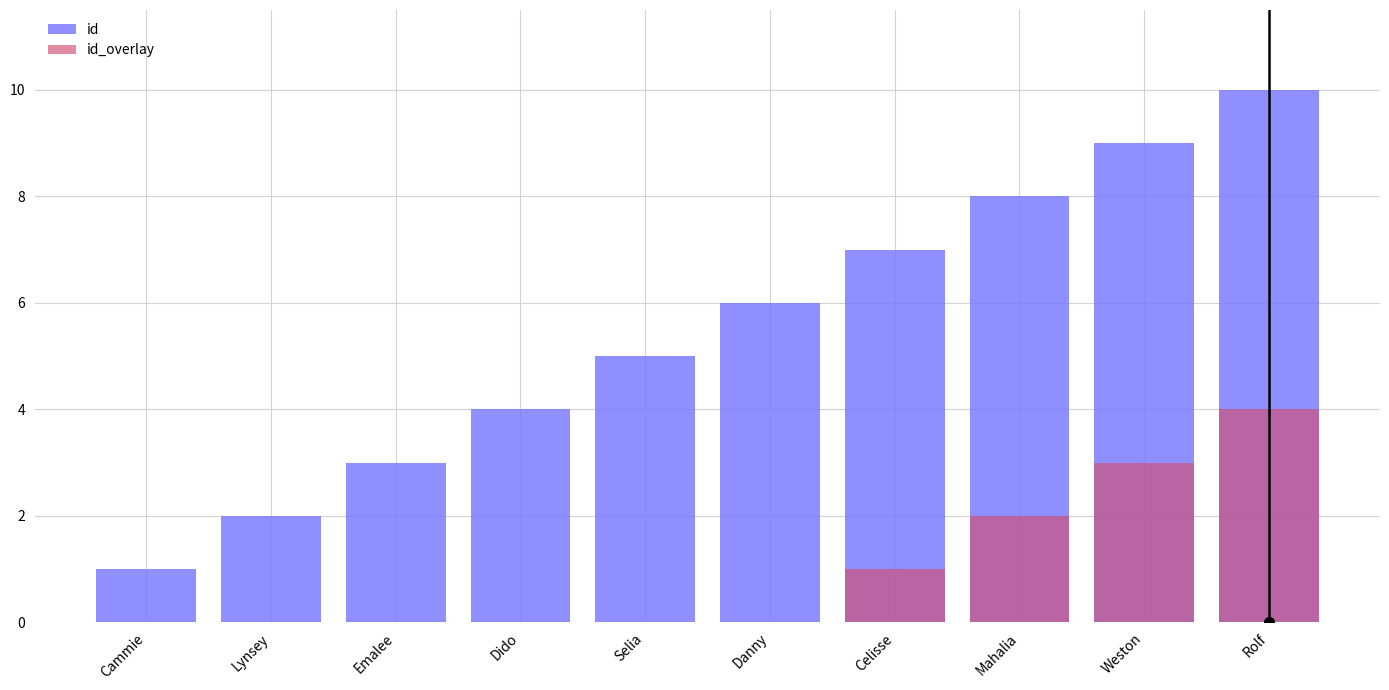

Rank the series at Dido from highest to lowest value.

id, id_overlay